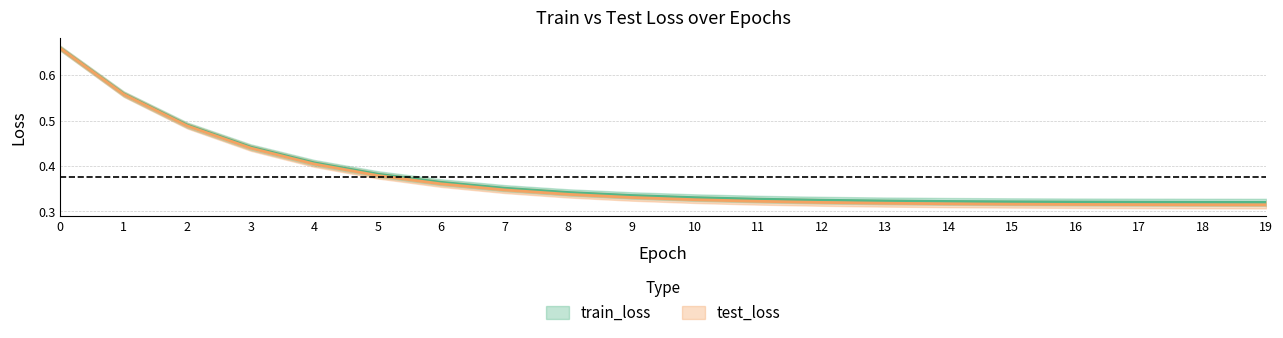

Is the value of test_loss at 9 greater than the value of train_loss at 10?

Yes